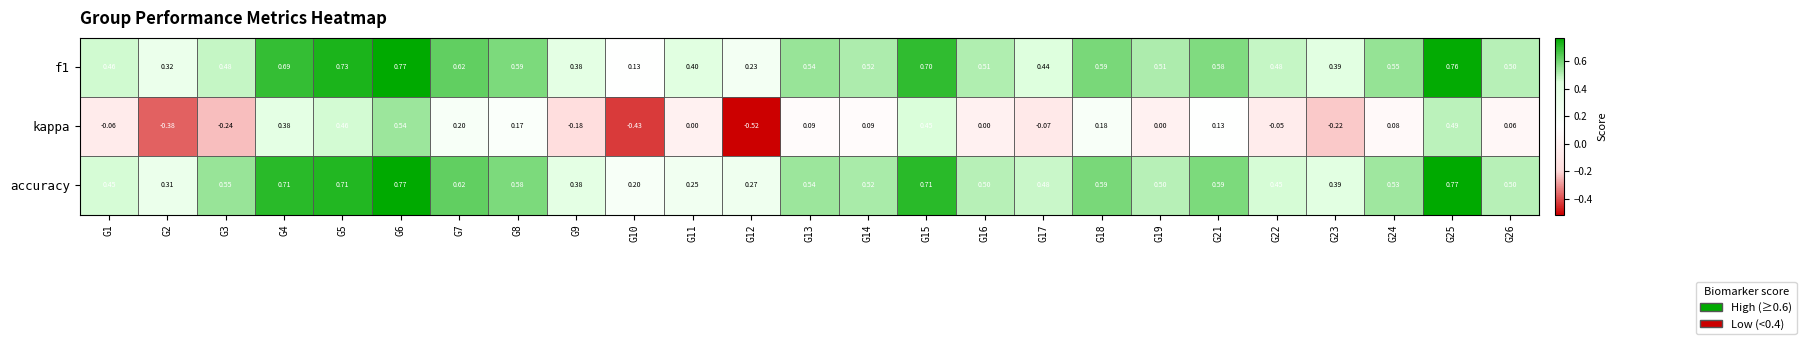

At how many categories does at least one series exceed 0?

25